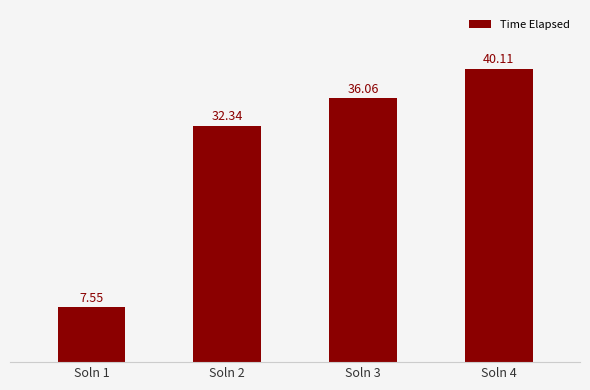

Between Soln 2 and Soln 4, which is larger?

Soln 4